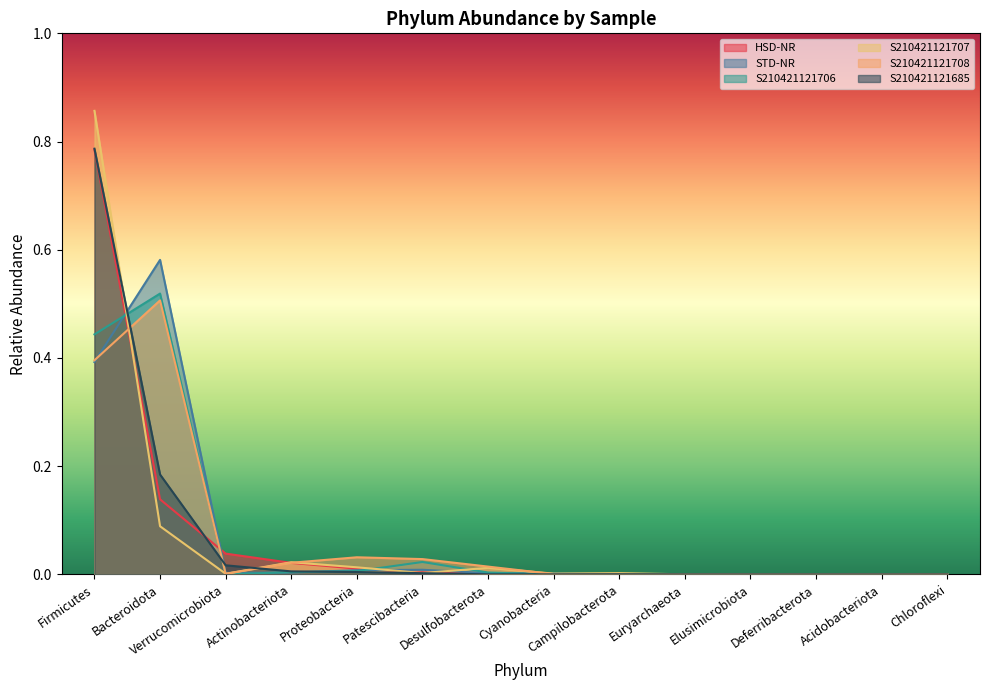

List the labels in order of S210421121707 value, largest first.

Firmicutes, Bacteroidota, Actinobacteriota, Proteobacteria, Desulfobacterota, Patescibacteria, Campilobacterota, Cyanobacteria, Verrucomicrobiota, Euryarchaeota, Elusimicrobiota, Deferribacterota, Acidobacteriota, Chloroflexi